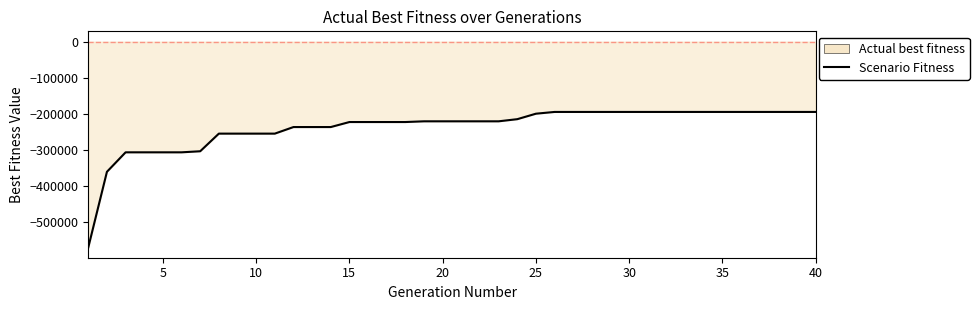

What is the minimum value shown in the chart?

-571356